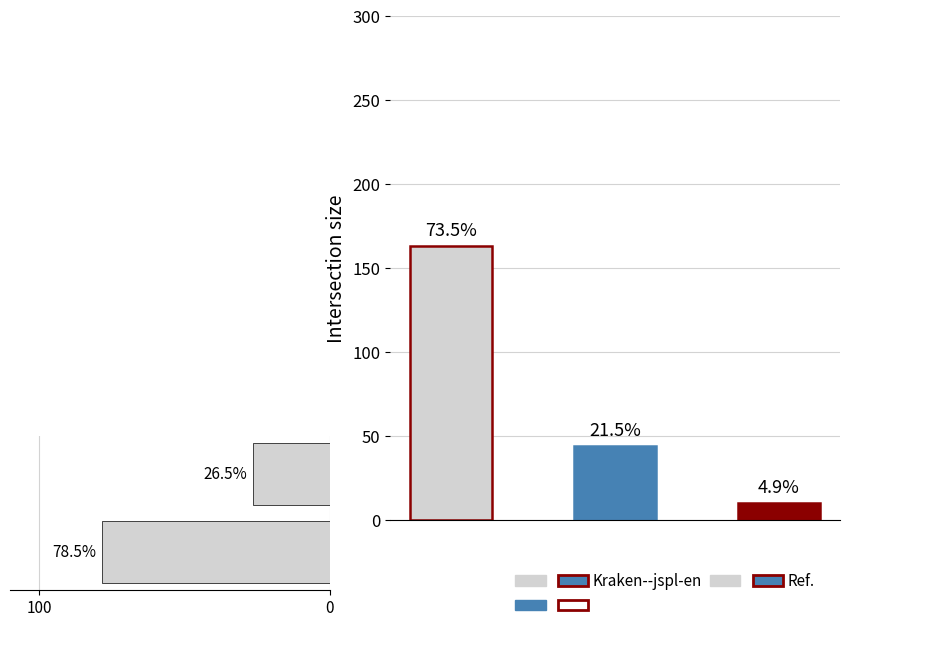

The value at 100 is 78.5. True or false?

True